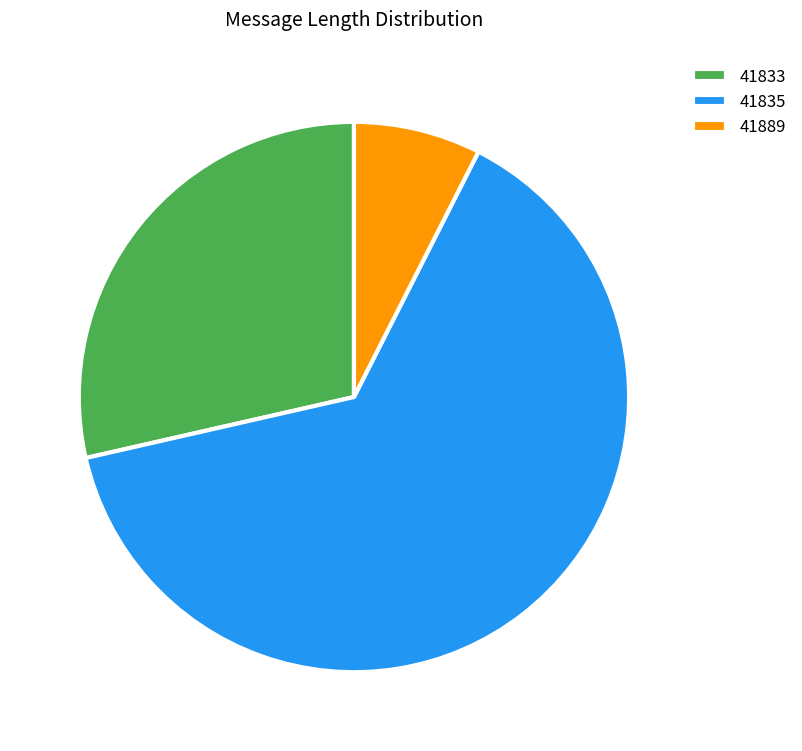

Is the sum of 41889 and 41835 greater than half?

Yes